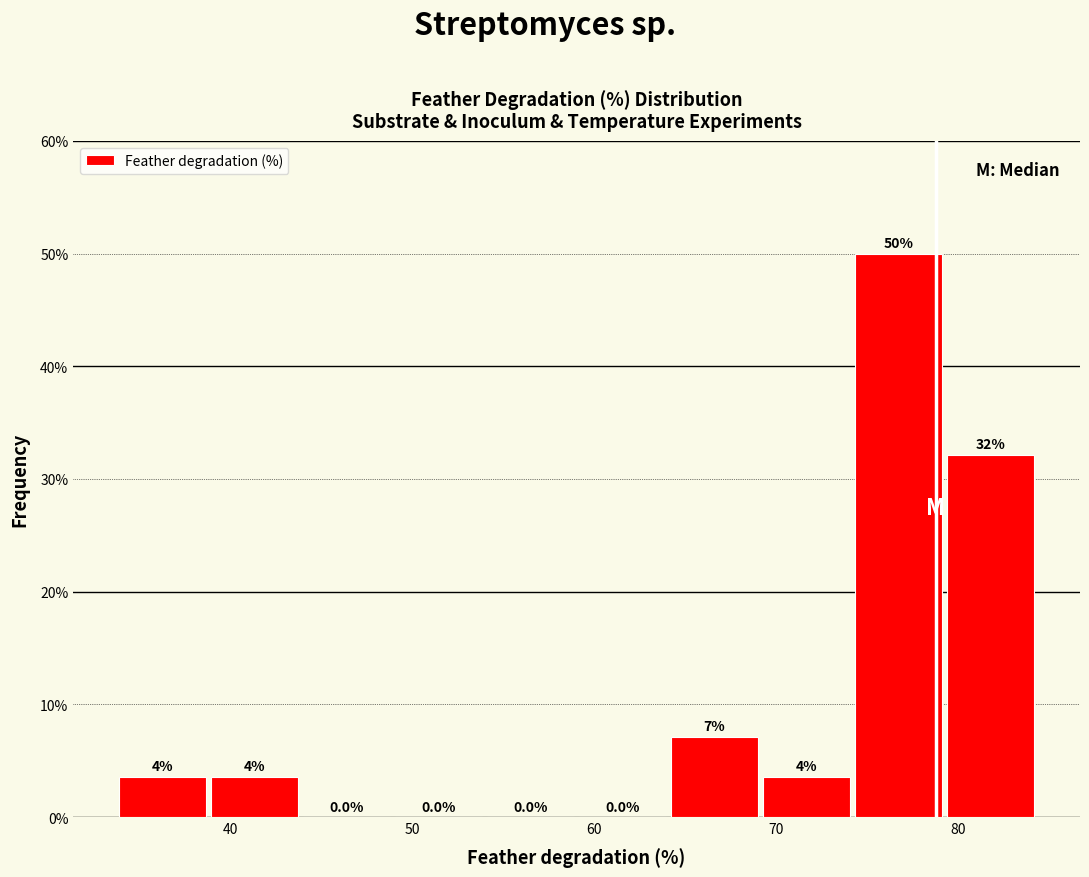

Which range on the x-axis has the tallest bar?

74 to 79